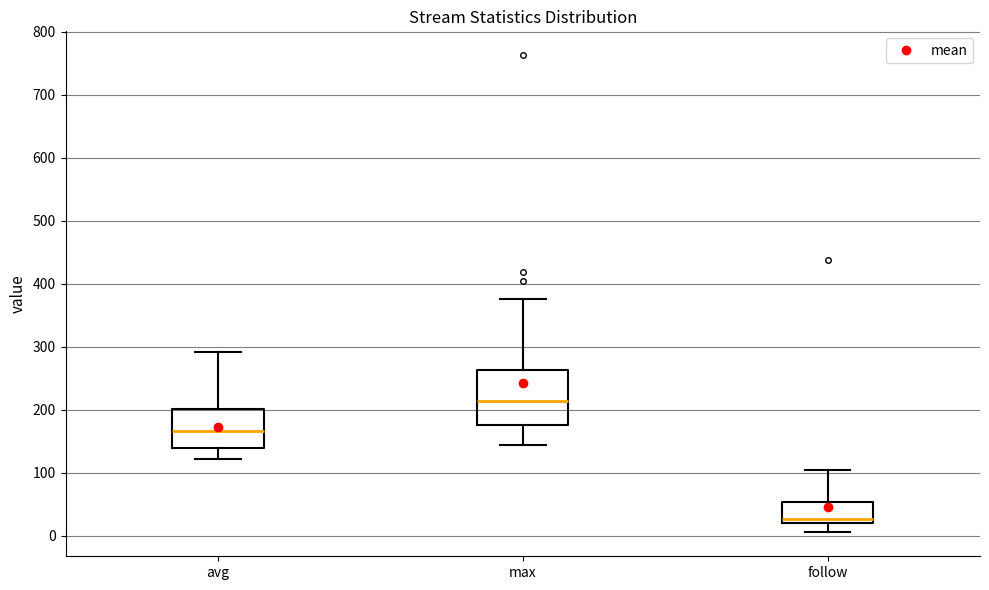

Reading left to right, read every box against the y-axis: the position of its median line, the range the box covers, and the ends of its whiskers. The values are not printed on the chart, so give them approximately, as read against the axis.

avg: median 170, box 140 to 200, whiskers 120 to 290
max: median 210, box 180 to 260, whiskers 140 to 380
follow: median 30, box 20 to 50, whiskers 10 to 100